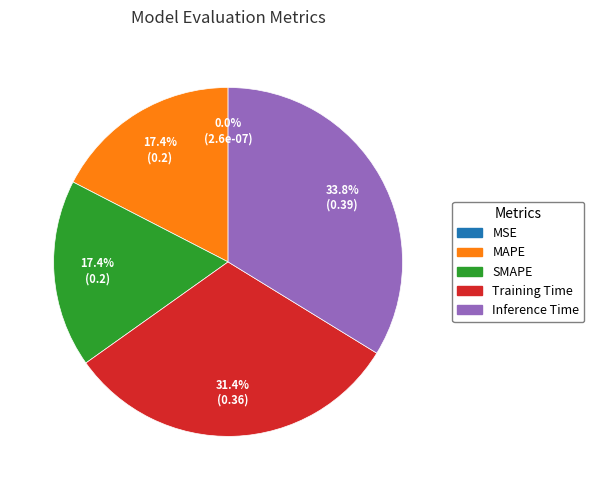

The Inference Time slice represents 34% of the pie. True or false?

True